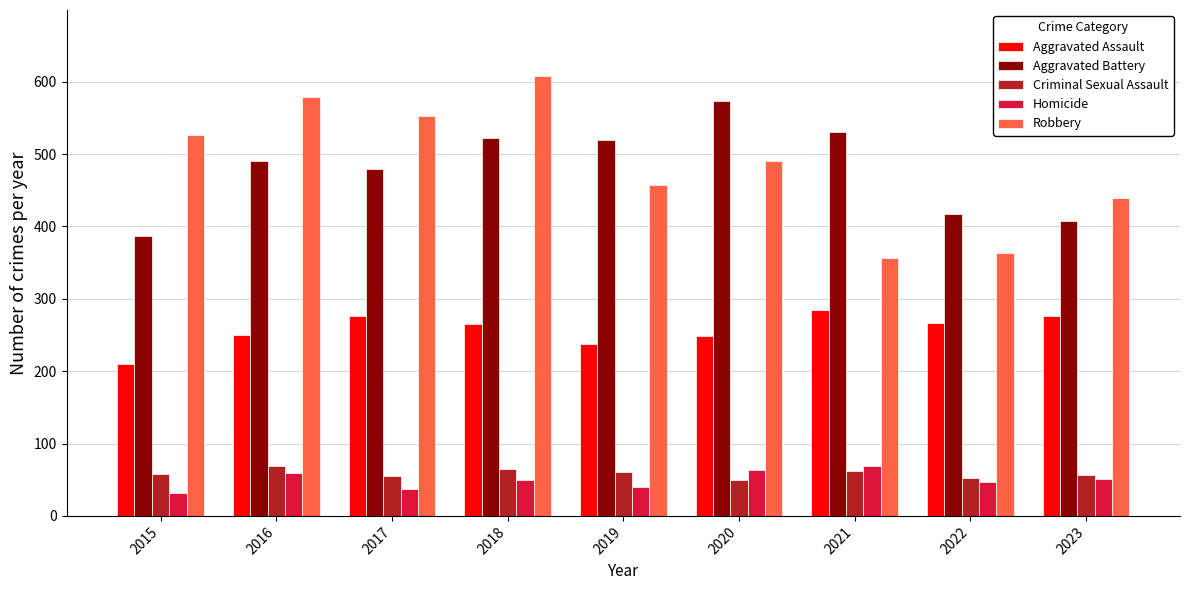

How many categories are shown in the chart?

9